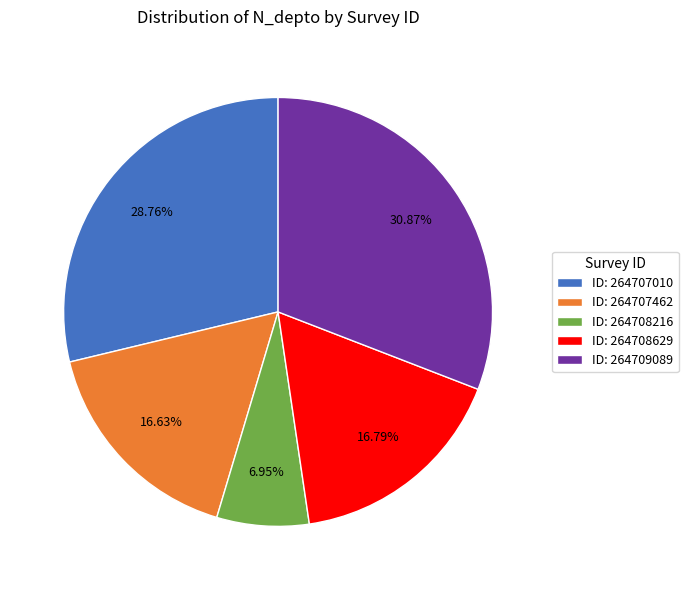

Do ID: 264707462 and ID: 264708629 together represent more than half of the pie?

No